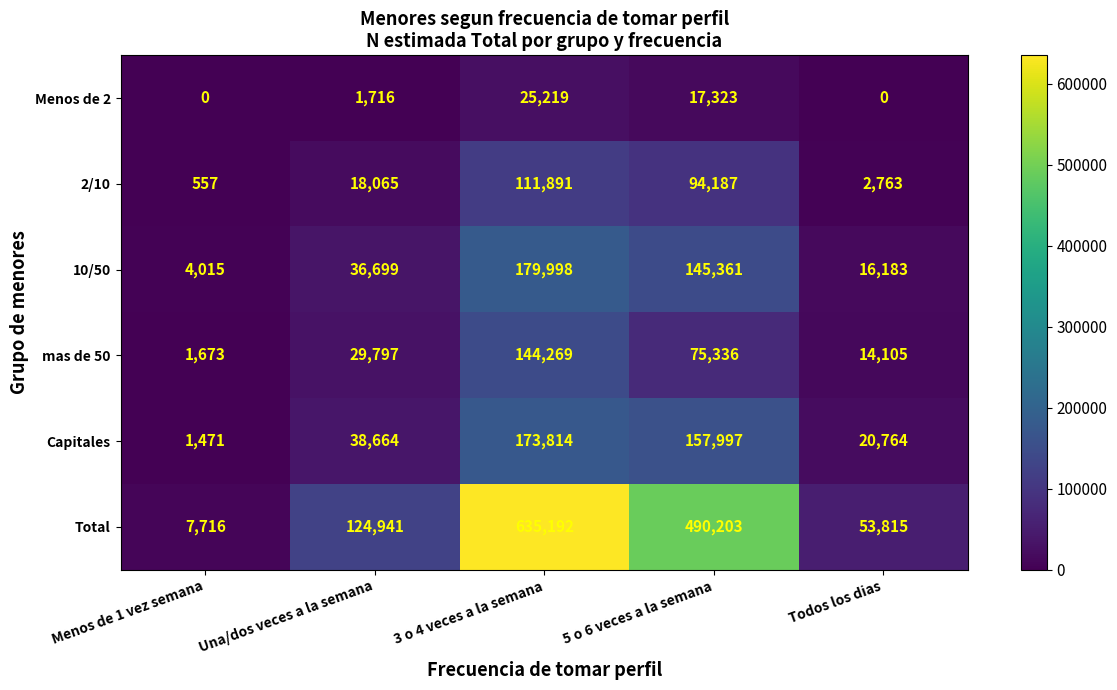

Reading left to right, list all the values displayed in this chart.

Menos de 2: 0	1716	25219	17323	0
2/10: 557	18065	111891	94187	2763
10/50: 4015	36699	179998	145361	16183
mas de 50: 1673	29797	144269	75336	14105
Capitales: 1471	38664	173814	157997	20764
Total: 7716	124941	635192	490203	53815